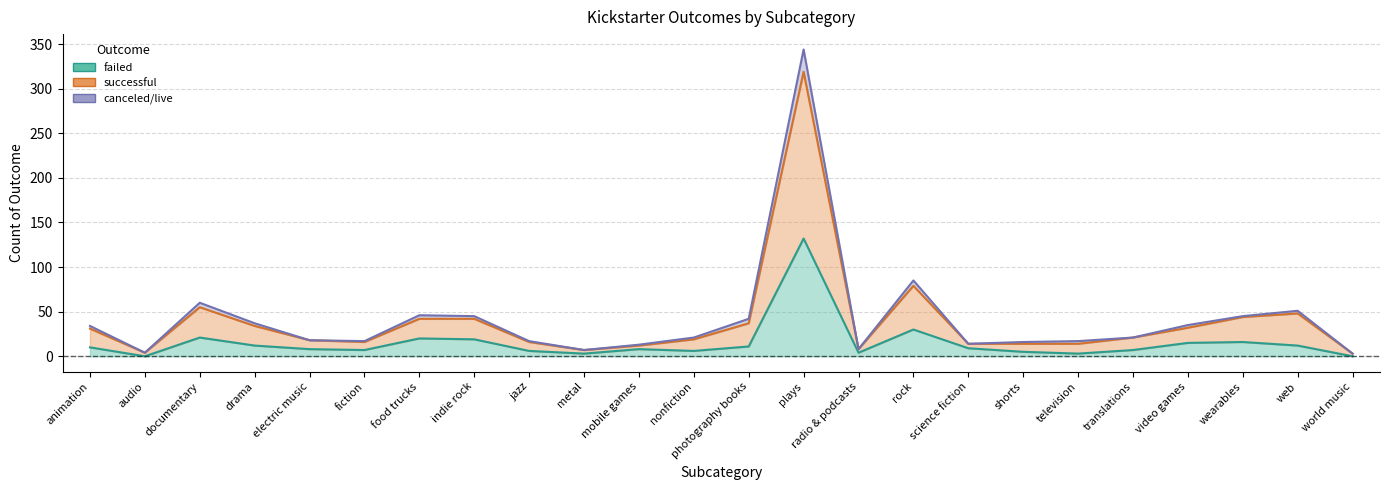

Between jazz and drama, which is larger?

drama